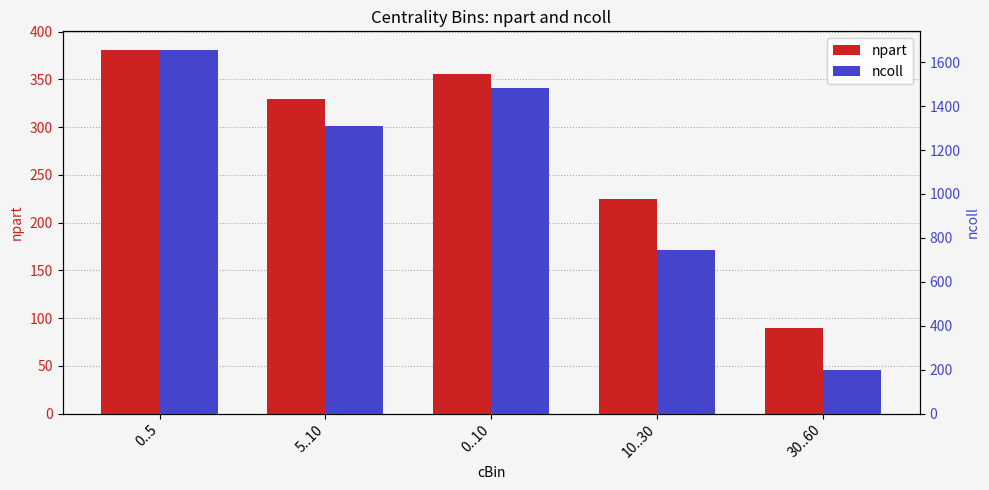

What value does the ncoll series have at 10..30?

744.3